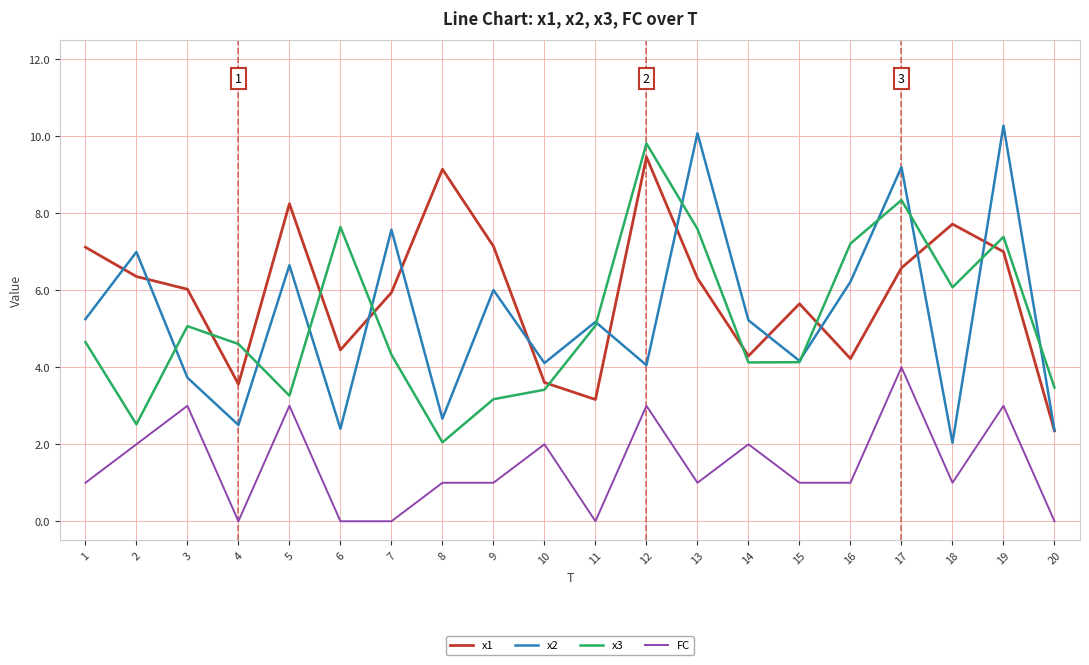

Which series has the largest range (max minus min)?

x2